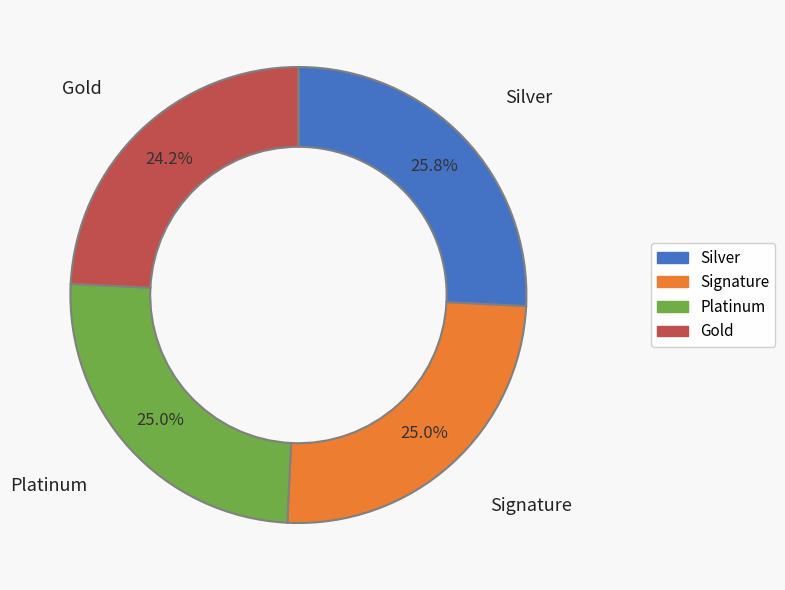

Is there any slice that represents more than half of the pie?

No